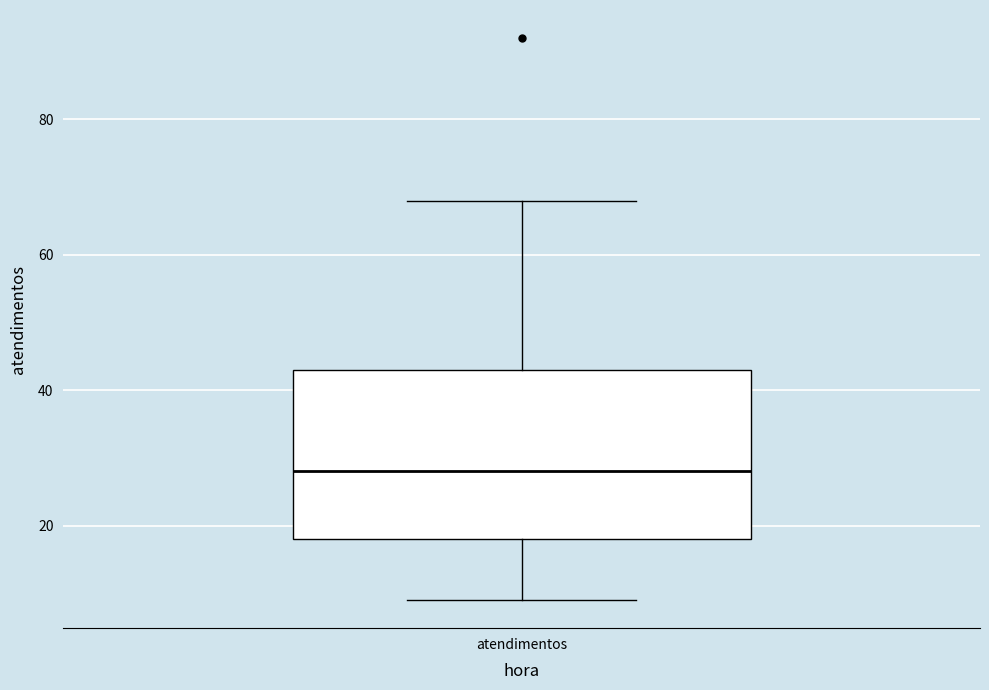

Where does the upper whisker of the box for atendimentos end on the y-axis? The values are not printed on the chart, so give them approximately, as read against the axis.

68